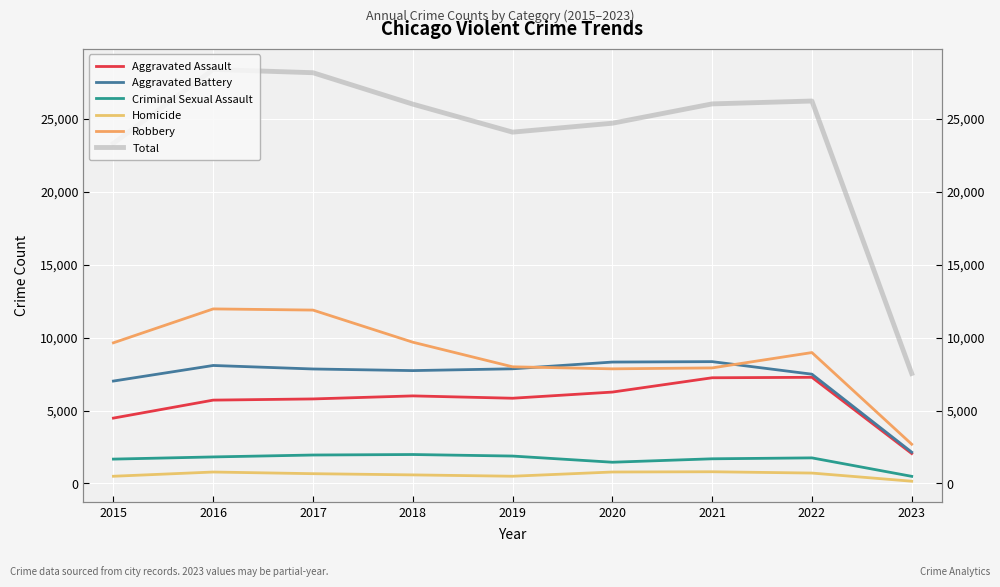

How many values in the Aggravated Assault series exceed 5841?

4